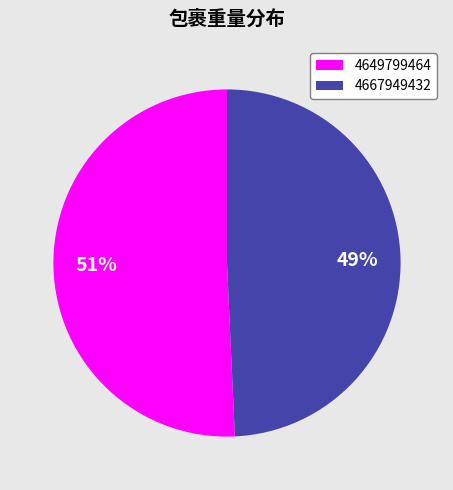

To the nearest percent, what is the combined percentage of 4649799464 and 4667949432?

100%